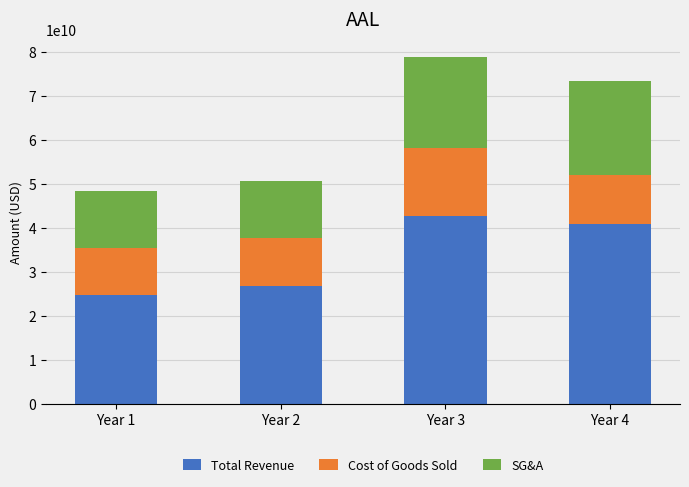

Reading right to left, what are the values for Total Revenue?

40990000000	42650000000	26743000000	24855000000